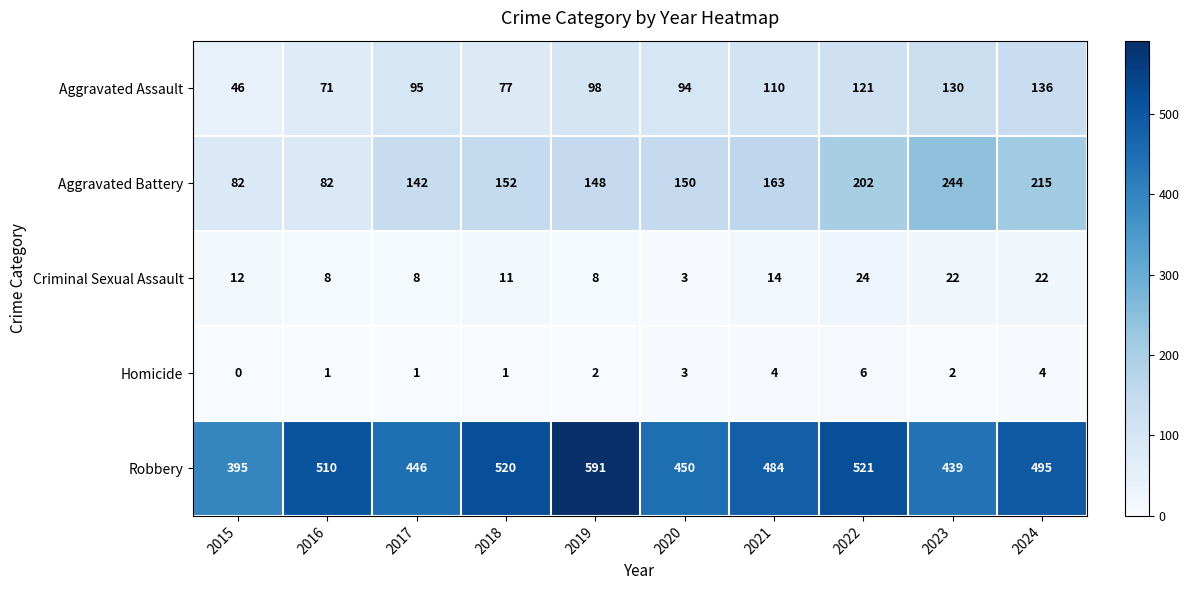

Read the Robbery value at 2015, to the nearest 10.

400